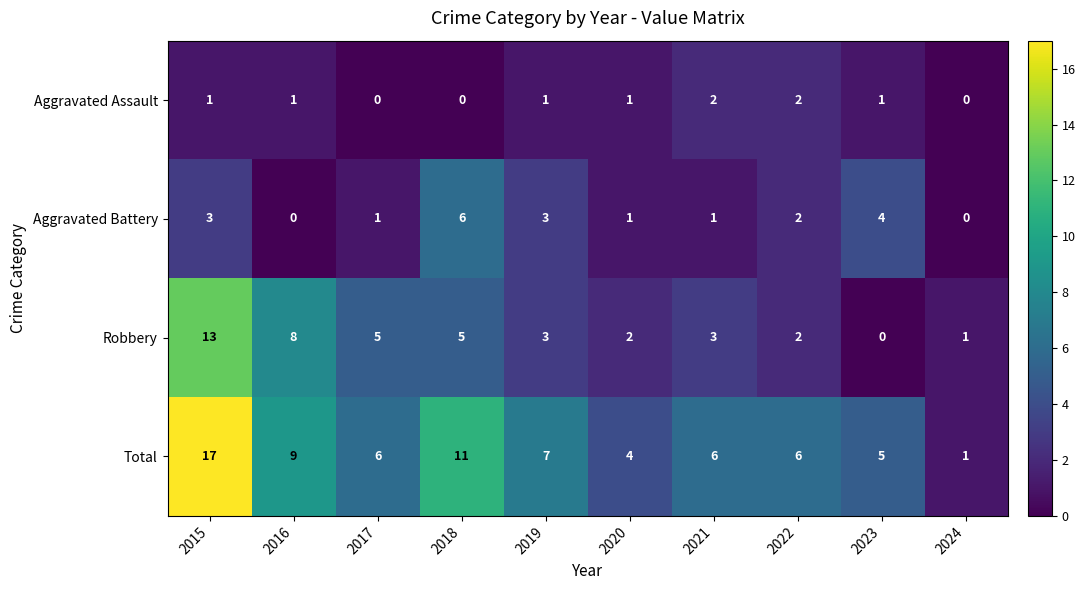

At which category is the sum across all series the highest?

2015